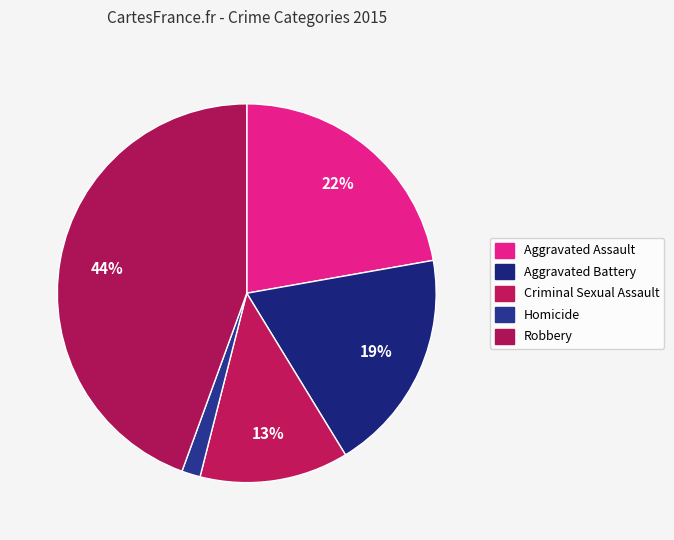

Is there any slice that represents more than half of the pie?

No